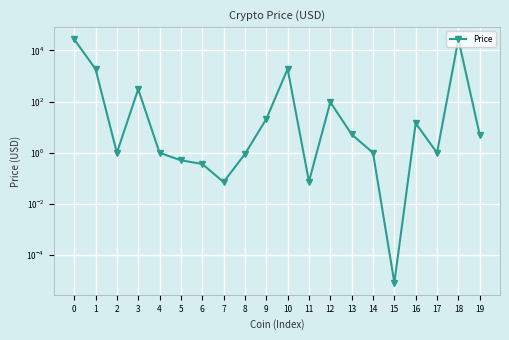

True or false: the data shows 0.4 at 6.

True